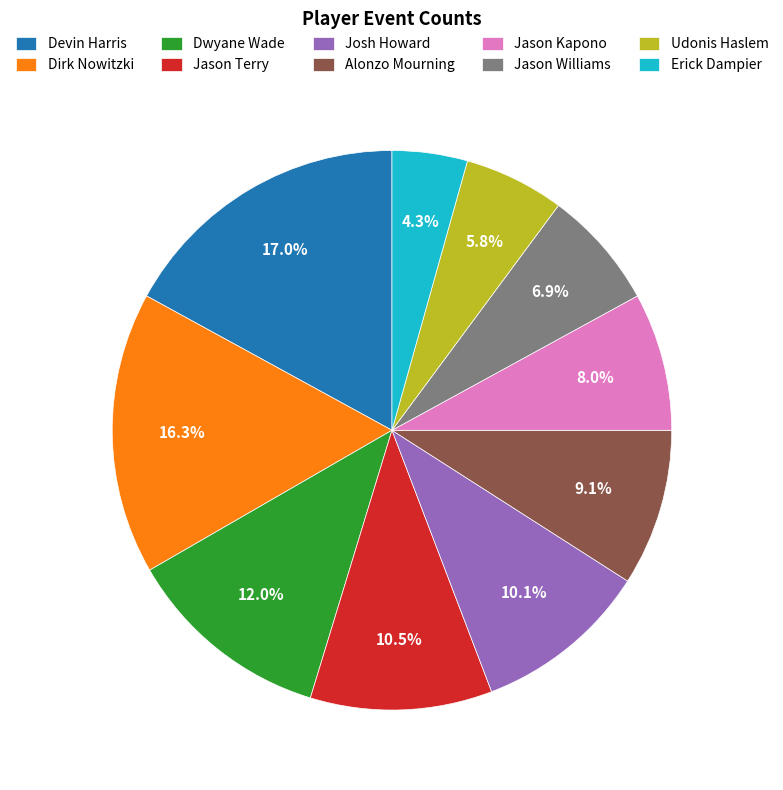

What percentage is NOT represented by Josh Howard?

89.9%